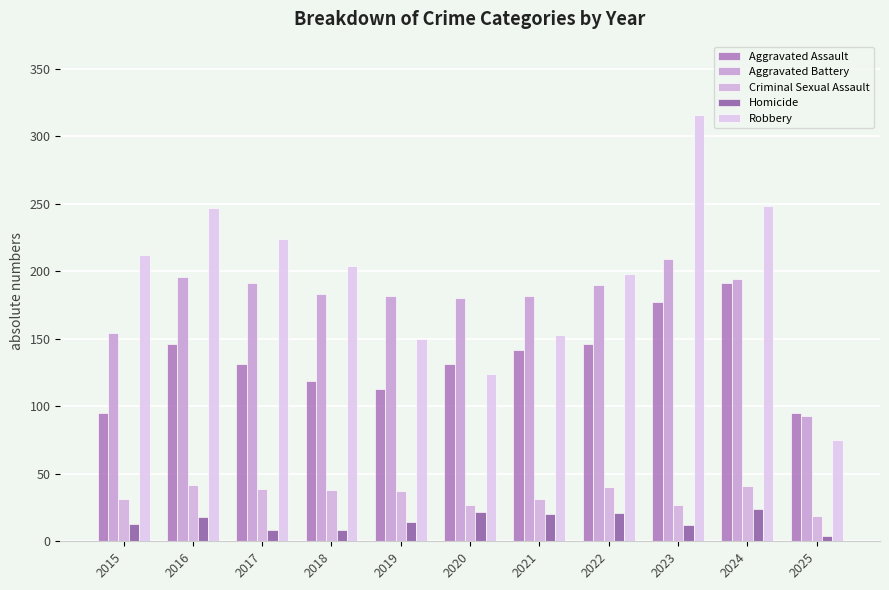

Reading right to left, transcribe all the data shown in this chart.

Aggravated Assault: 2025=95	2024=191	2023=177	2022=146	2021=142	2020=131	2019=113	2018=119	2017=131	2016=146	2015=95
Aggravated Battery: 2025=93	2024=194	2023=209	2022=190	2021=182	2020=180	2019=182	2018=183	2017=191	2016=196	2015=154
Criminal Sexual Assault: 2025=19	2024=41	2023=27	2022=40	2021=31	2020=27	2019=37	2018=38	2017=39	2016=42	2015=31
Homicide: 2025=4	2024=24	2023=12	2022=21	2021=20	2020=22	2019=14	2018=8	2017=8	2016=18	2015=13
Robbery: 2025=75	2024=248	2023=316	2022=198	2021=153	2020=124	2019=150	2018=204	2017=224	2016=247	2015=212